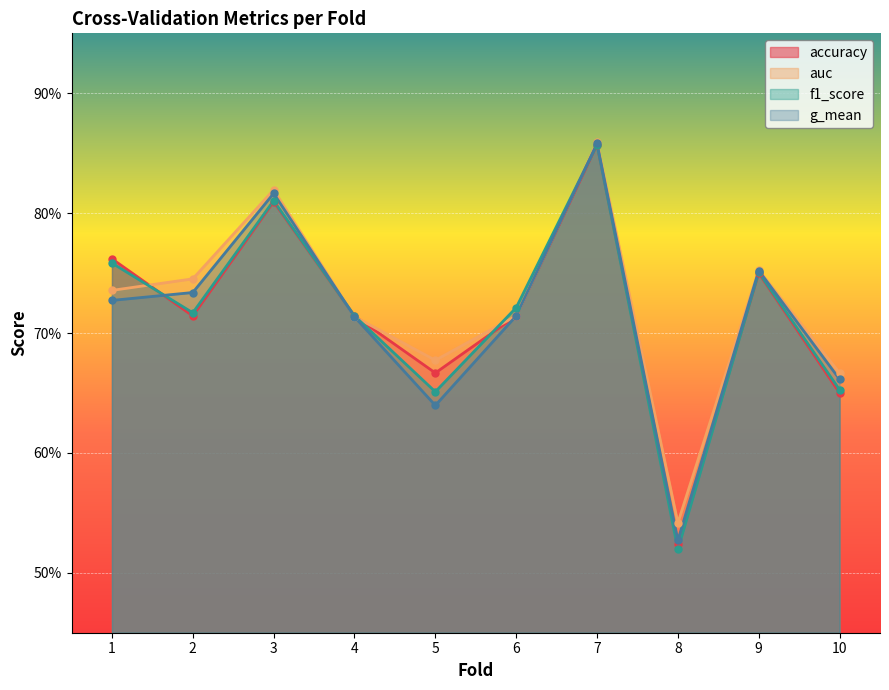

What are all the series names shown in the legend?

accuracy, auc, f1_score, g_mean